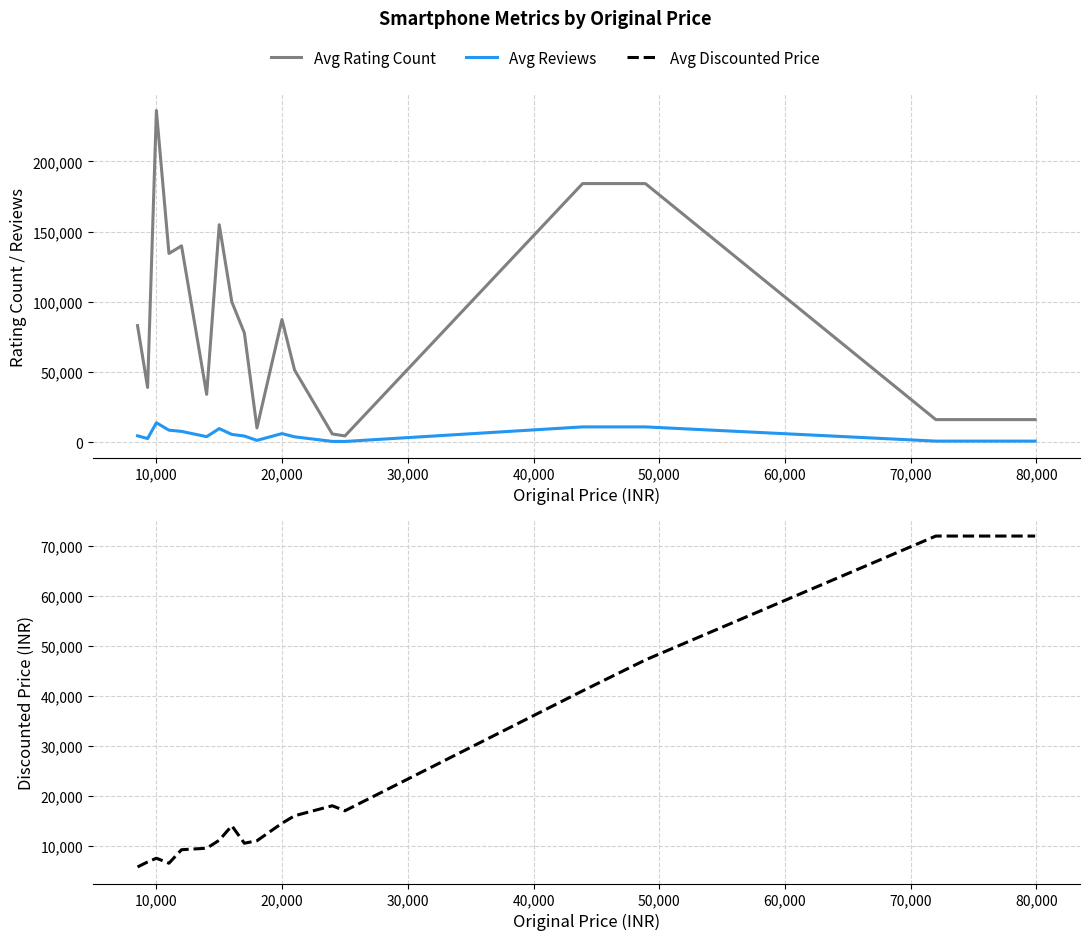

At 40,000, list the series in order from largest to smallest.

Avg Rating Count, Avg Discounted Price, Avg Reviews